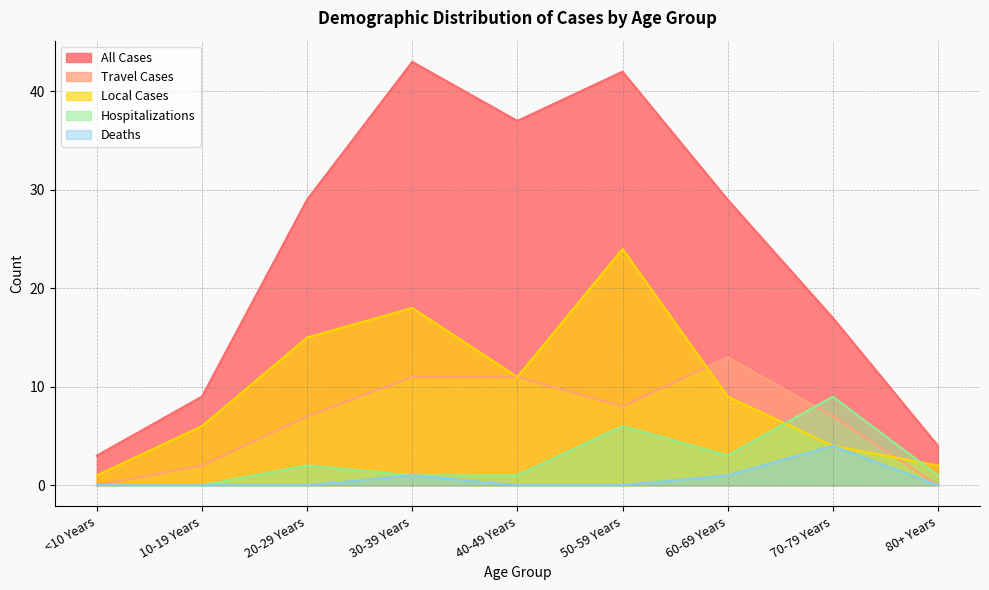

At which category does the chart reach its peak across all series?

30-39 Years